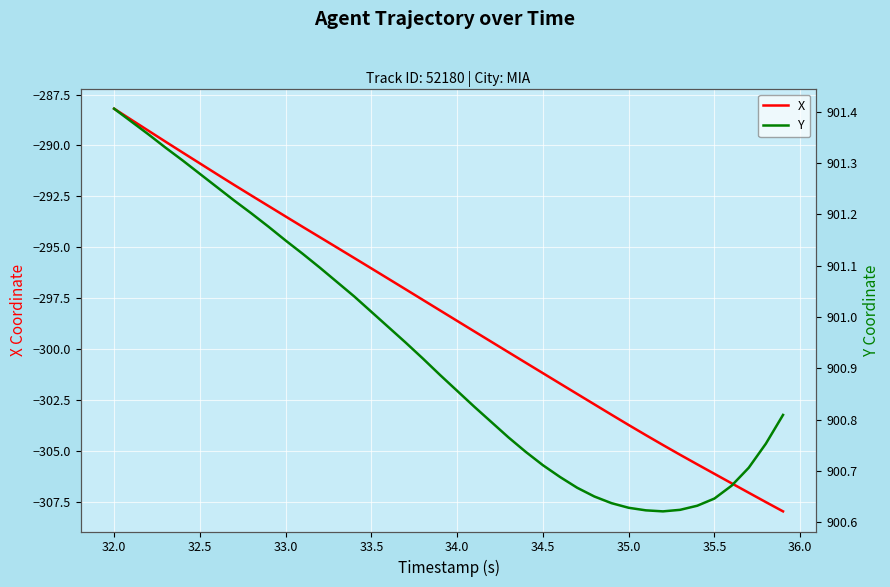

Which category has the highest value in the X series?

32.0